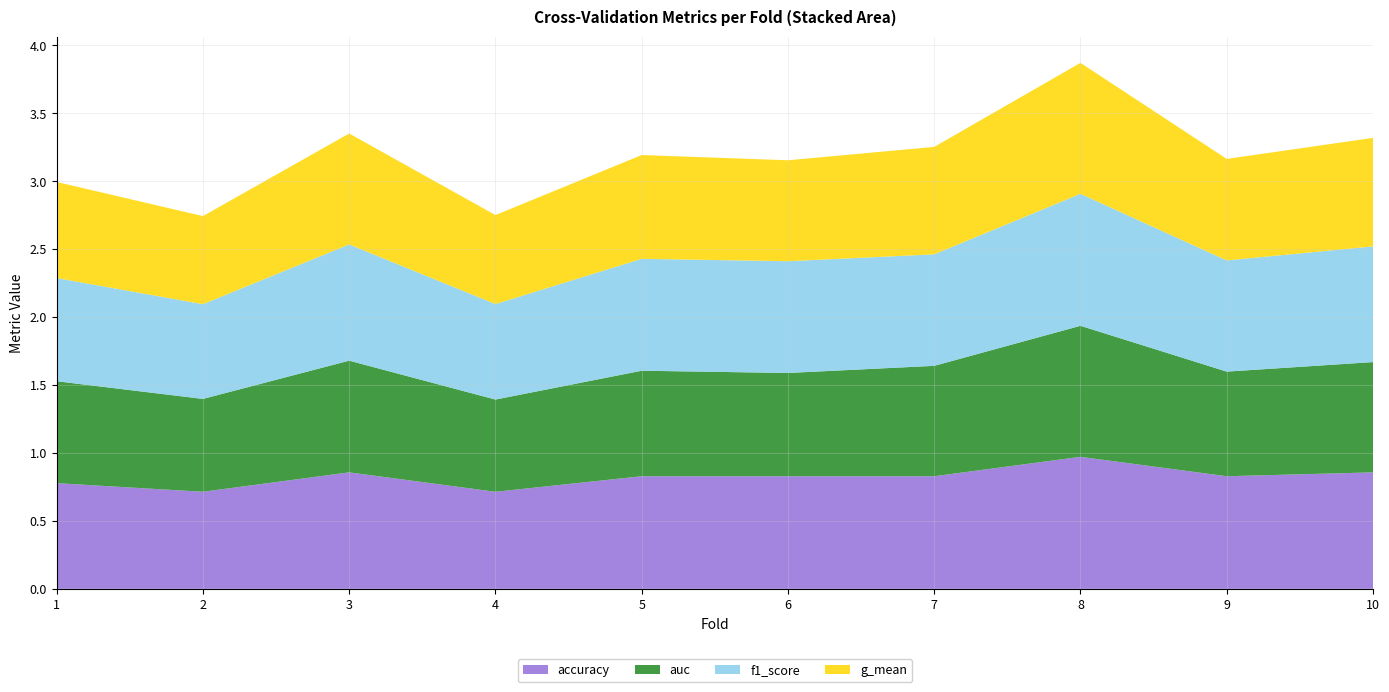

Reading left to right, transcribe all the data shown in this chart.

accuracy: 1=0.8	2=0.7	3=0.9	4=0.7	5=0.8	6=0.8	7=0.8	8=1.0	9=0.8	10=0.9
auc: 1=0.8	2=0.7	3=0.8	4=0.7	5=0.8	6=0.8	7=0.8	8=1.0	9=0.8	10=0.8
f1_score: 1=0.8	2=0.7	3=0.9	4=0.7	5=0.8	6=0.8	7=0.8	8=1.0	9=0.8	10=0.9
g_mean: 1=0.7	2=0.6	3=0.8	4=0.7	5=0.8	6=0.7	7=0.8	8=1.0	9=0.7	10=0.8